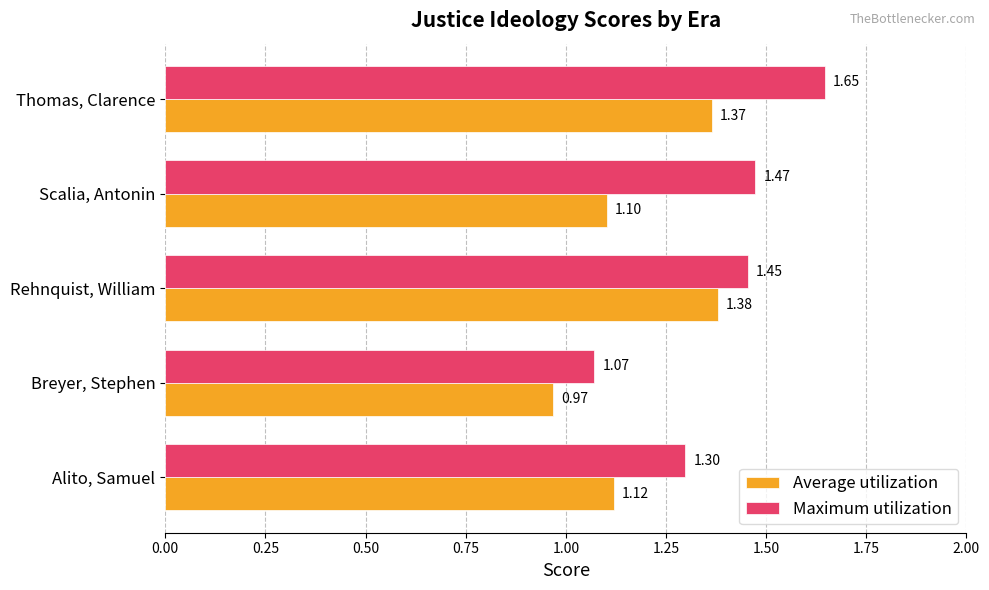

At which label is Average utilization closest to 1?

Breyer, Stephen